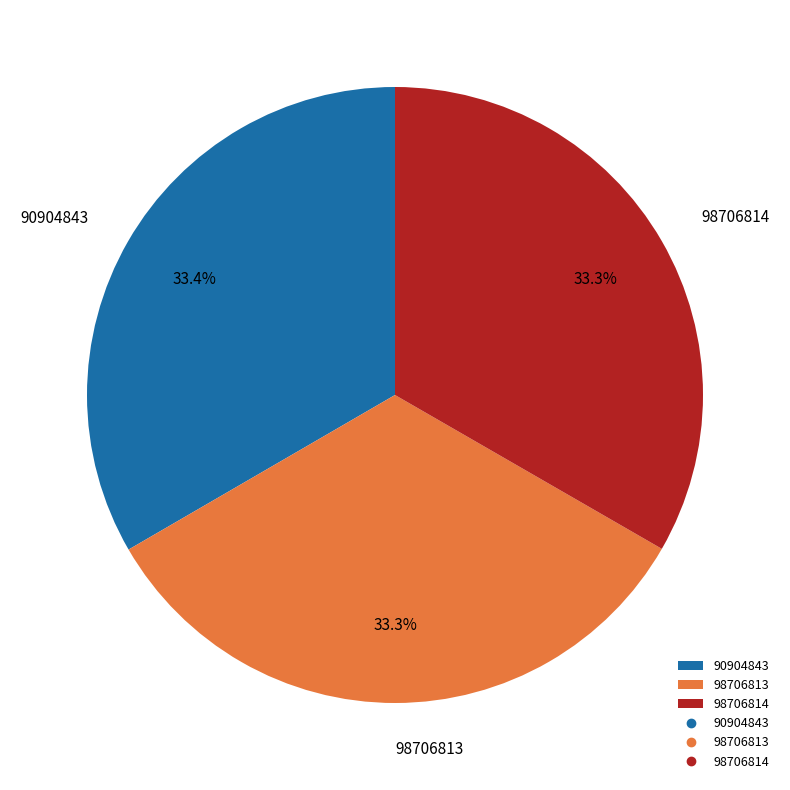

To the nearest percent, what percentage of the pie is 98706814?

33%